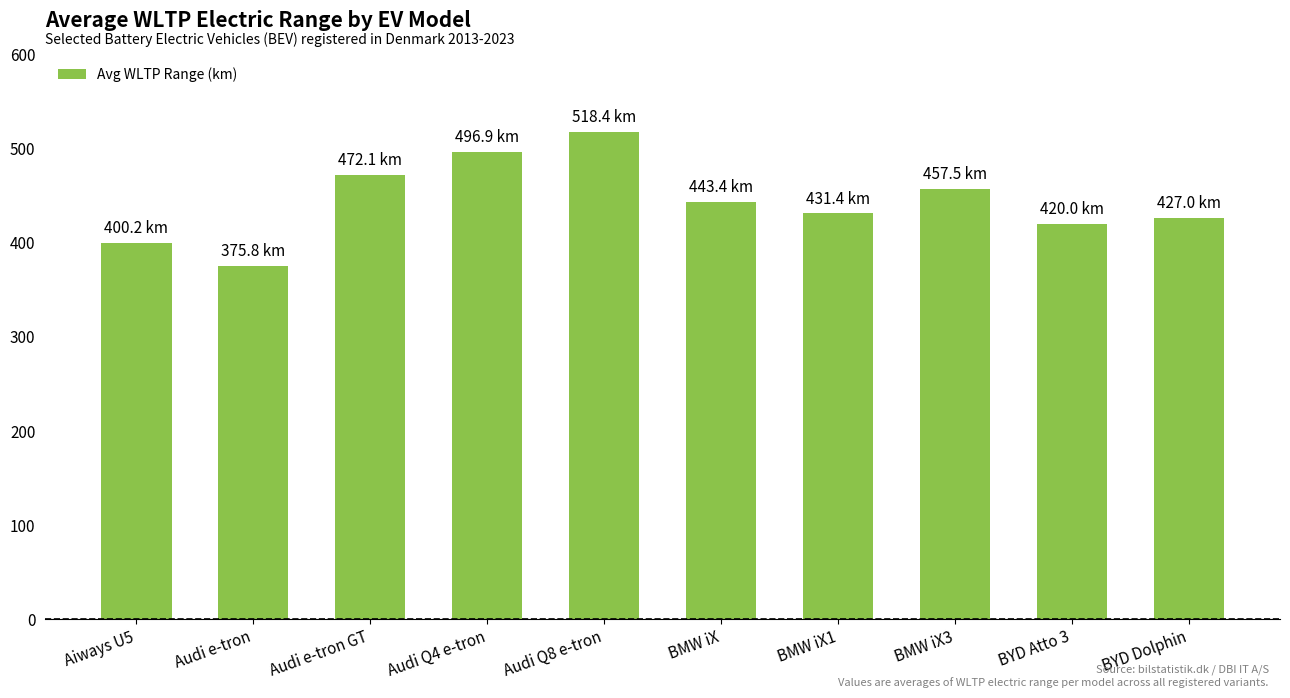

The chart shows a value of 766.8 at BYD Dolphin. True or false?

False